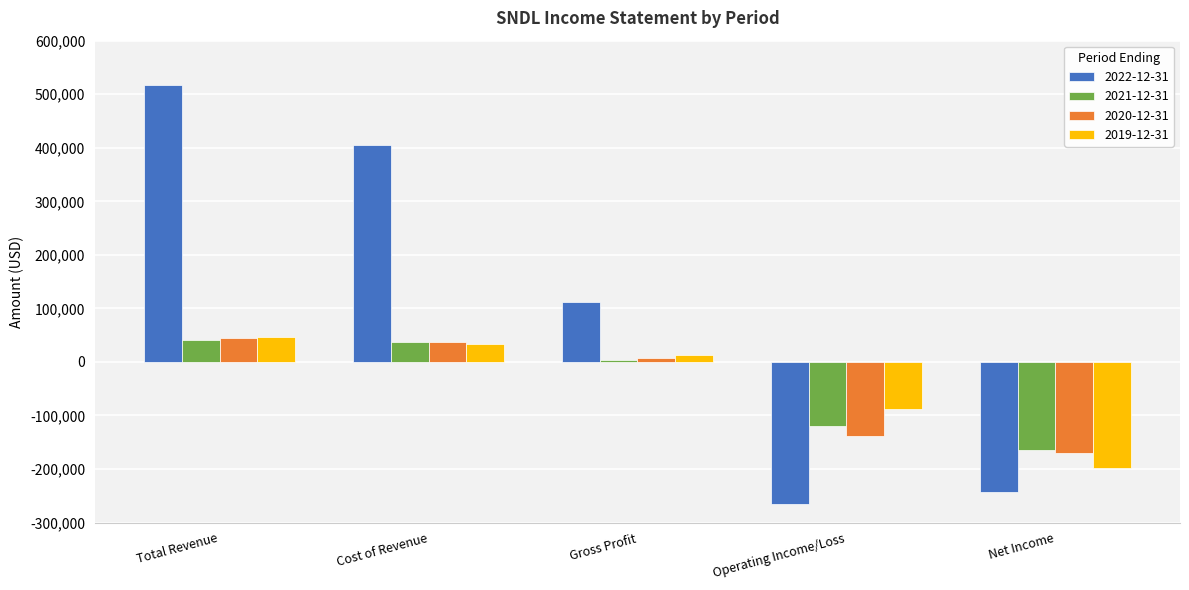

How many categories are shown in the chart?

5